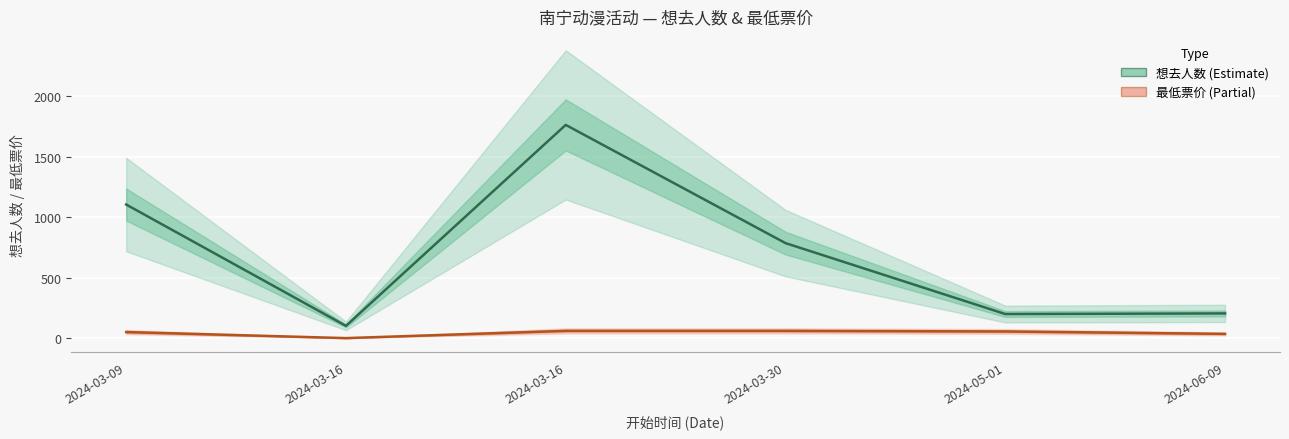

At 2024-06-09, list the series in order from largest to smallest.

想去人数 (Estimate), 最低票价 (Partial)